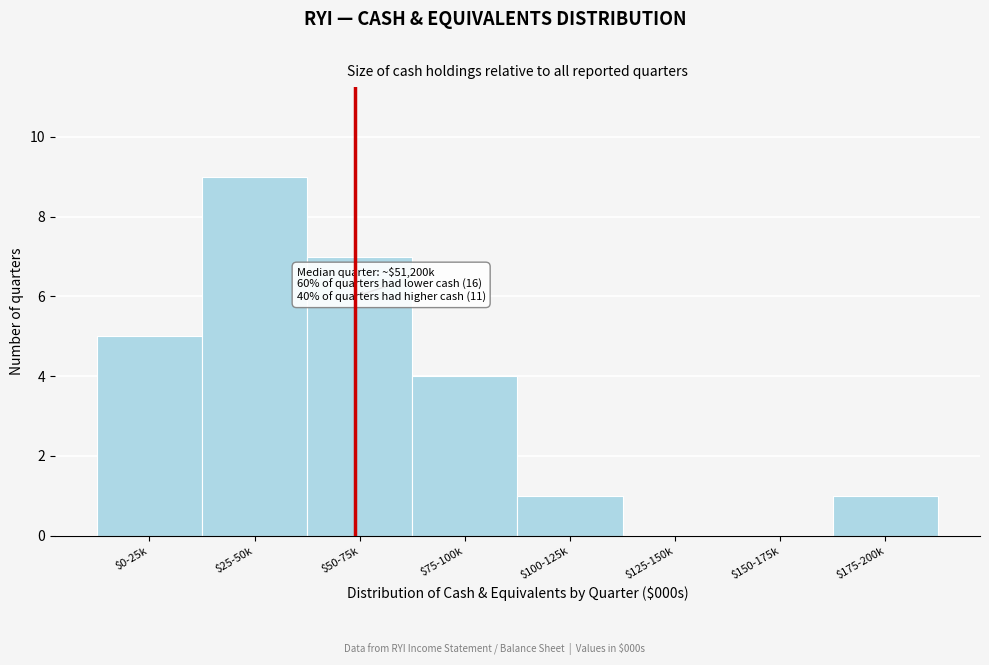

Which category has the highest value across all series?

$25-50k